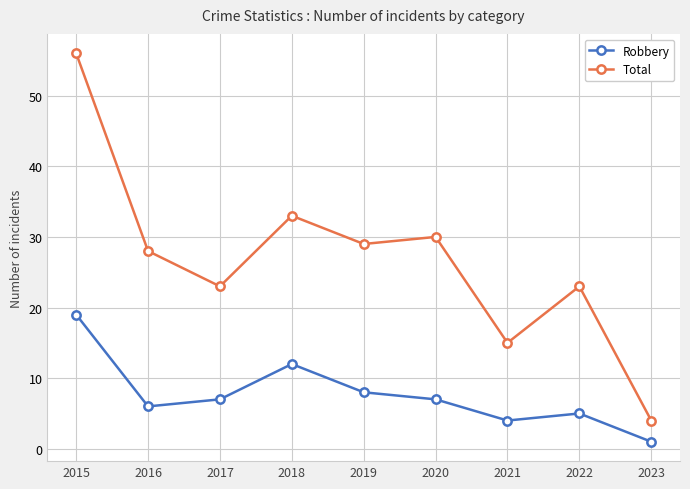

How many data points in Total are less than 28?

4